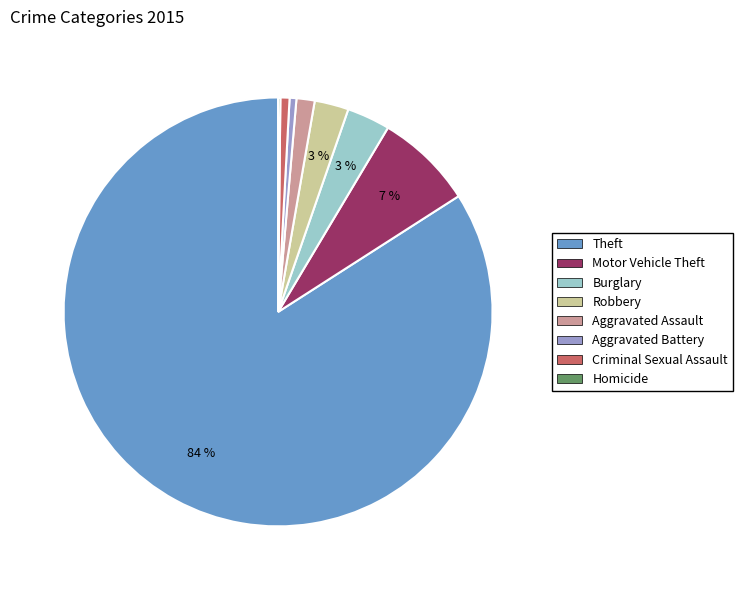

Between Robbery and Criminal Sexual Assault, which is larger?

Robbery